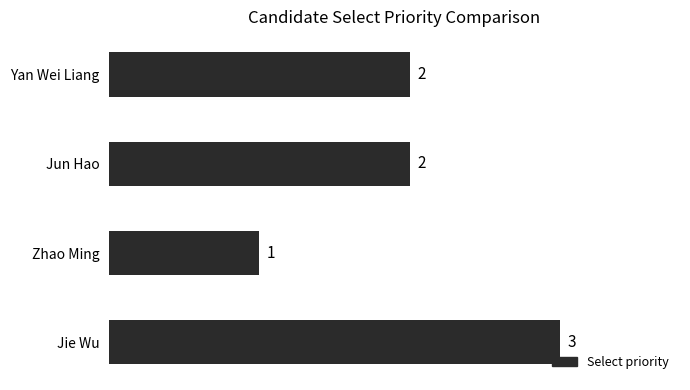

Reading top to bottom, list all the values displayed in this chart.

Yan Wei Liang=2	Jun Hao=2	Zhao Ming=1	Jie Wu=3